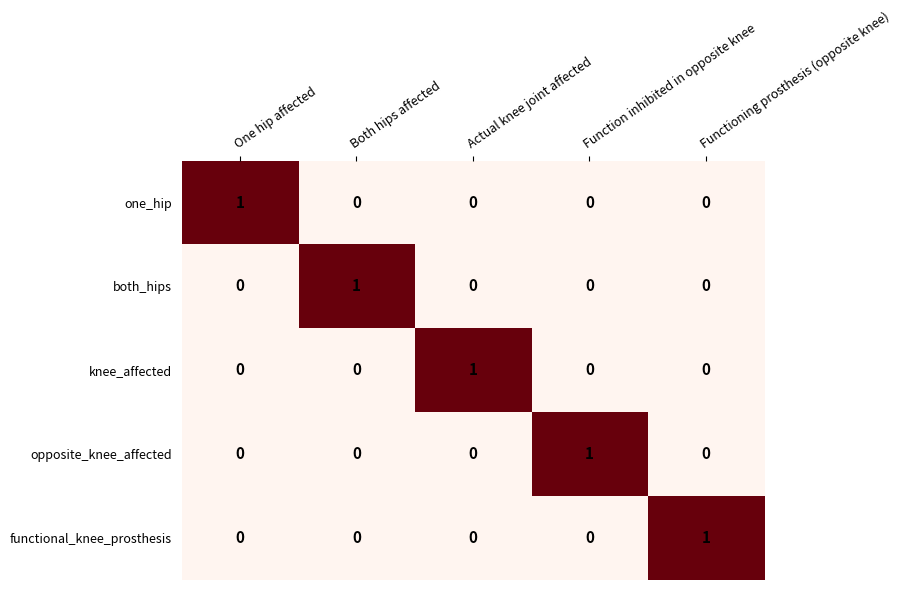

At how many categories does at least one series exceed 0?

5